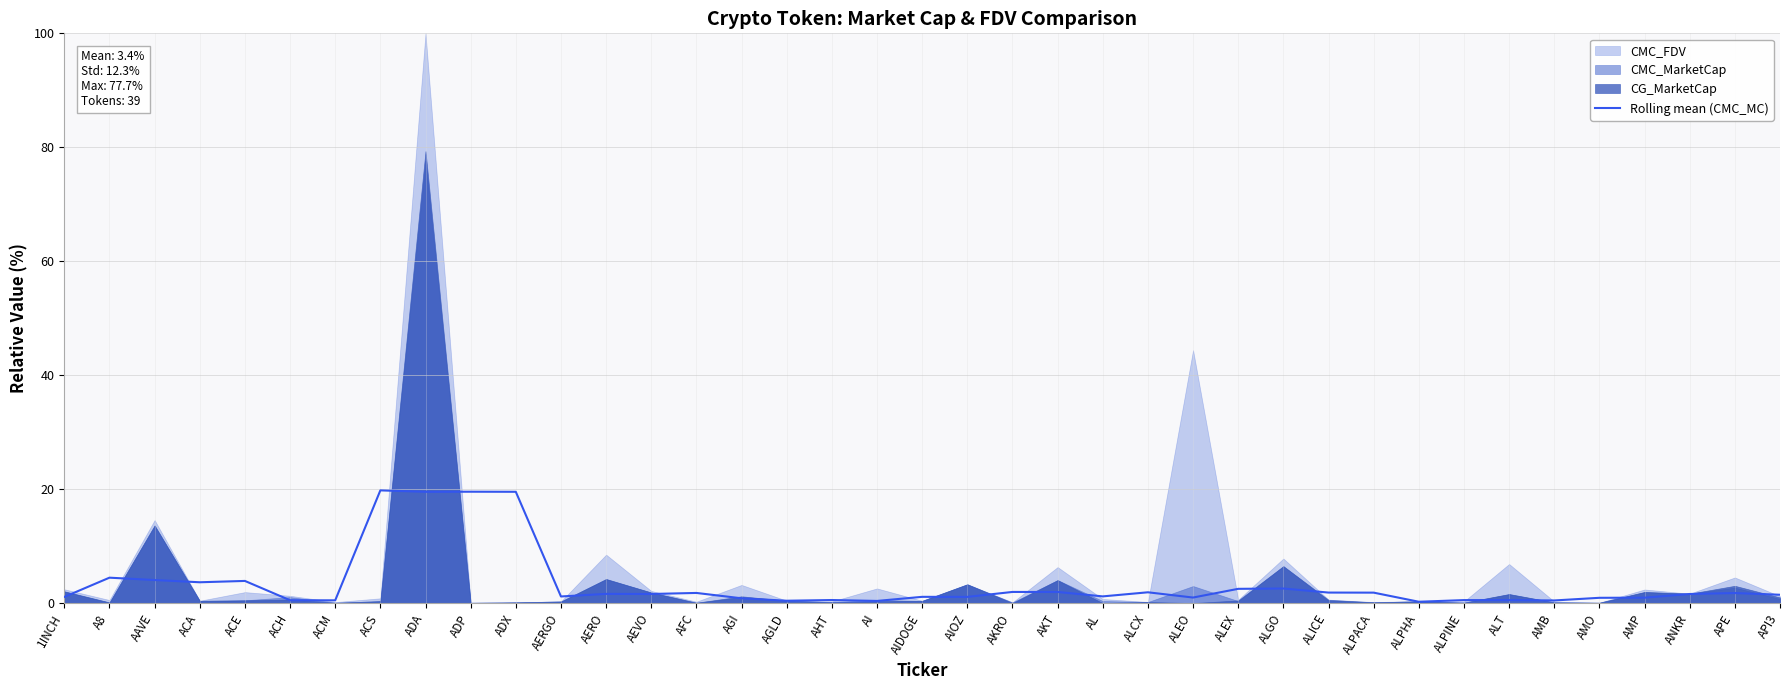

The Rolling mean (CMC_MC) series shows 4.5 at A8. True or false?

True